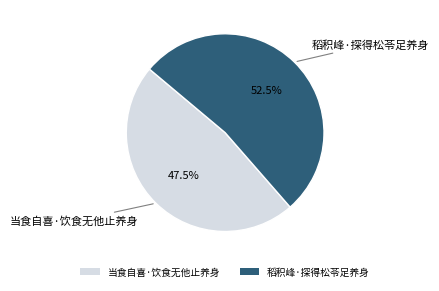

Rank the categories by value from lowest to highest.

当食自喜·饮食无他止养身, 稻积峰·探得松苓足养身